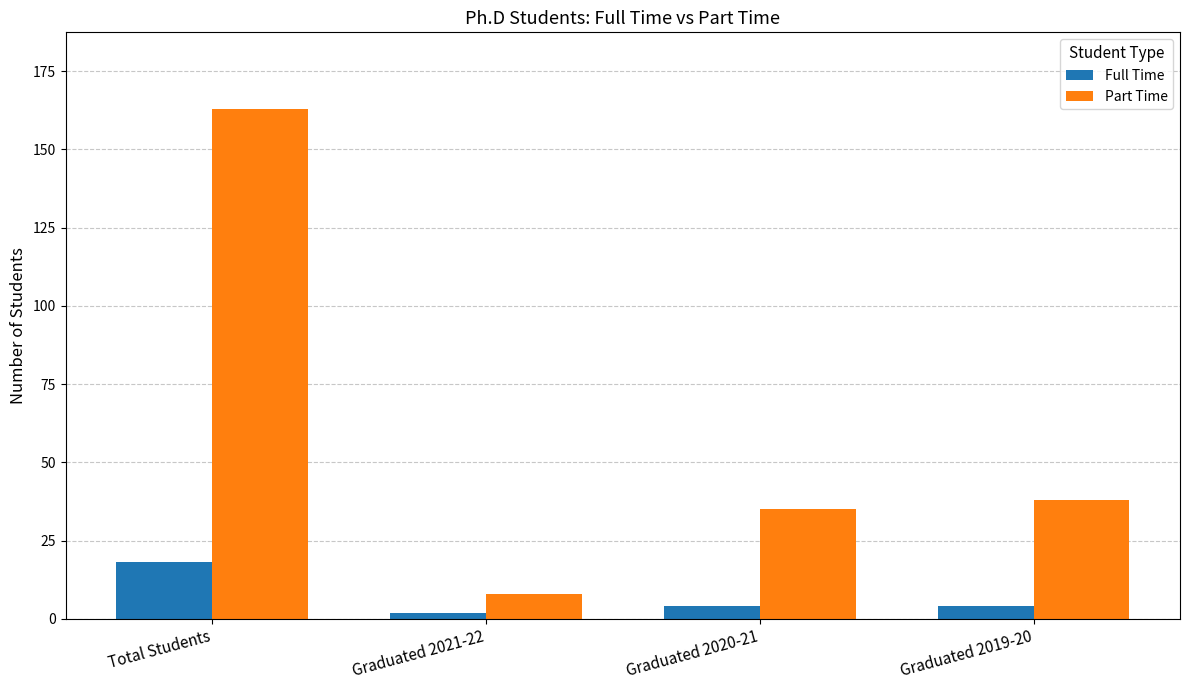

At how many categories does at least one series exceed 86?

1